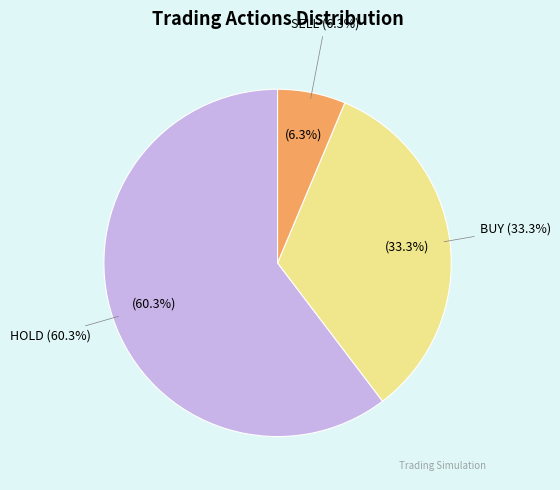

True or false: BUY accounts for 33% of the total.

True